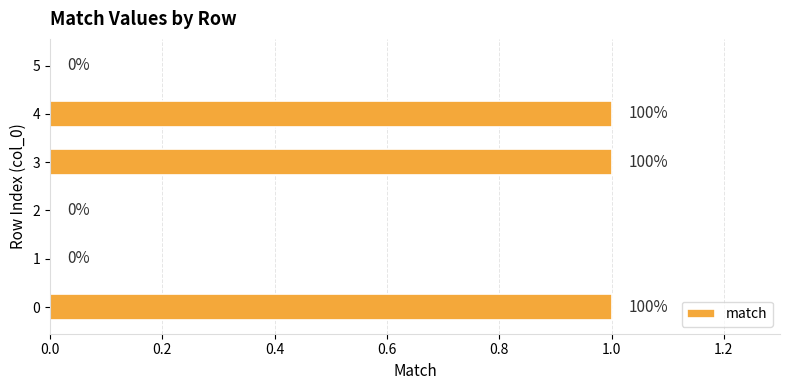

What is the sum of all values?

3